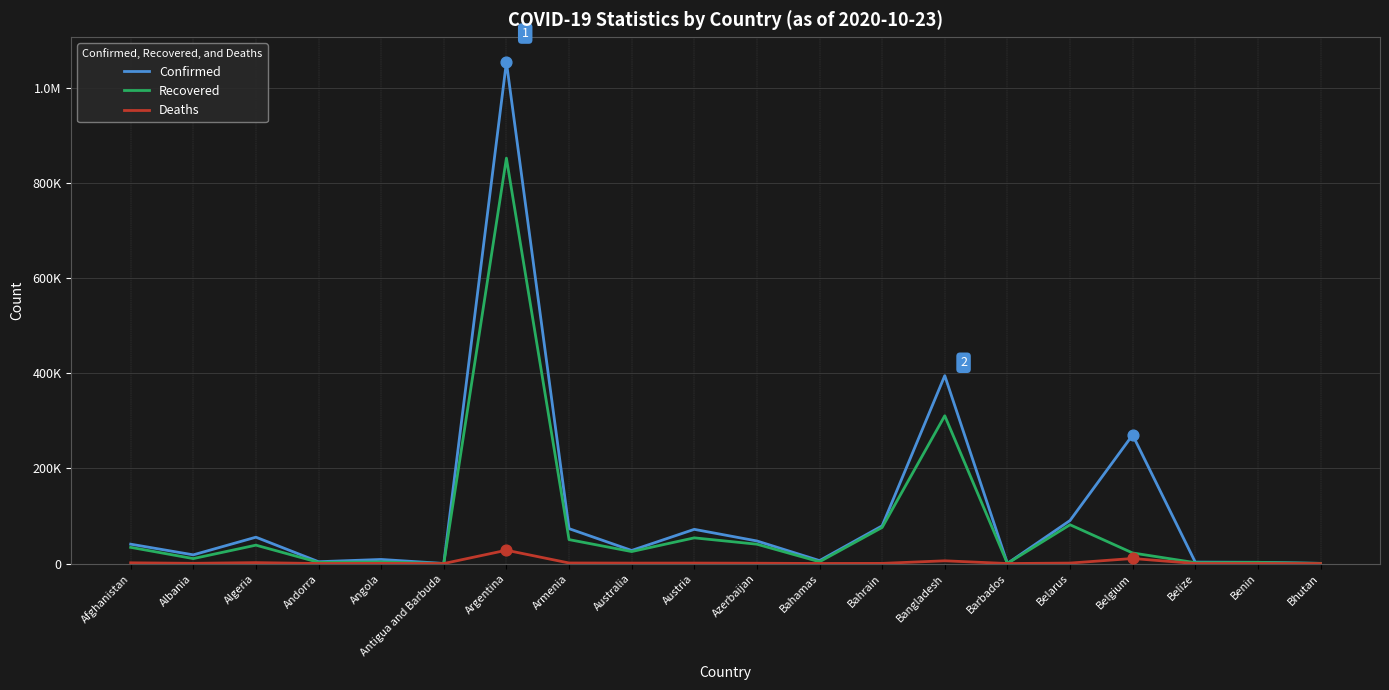

Does the chart have visible grid lines?

Yes